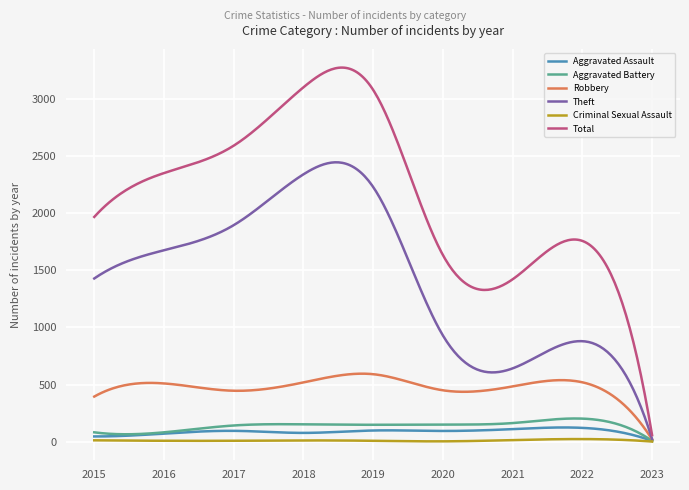

Which series has the largest total across all categories?

Total